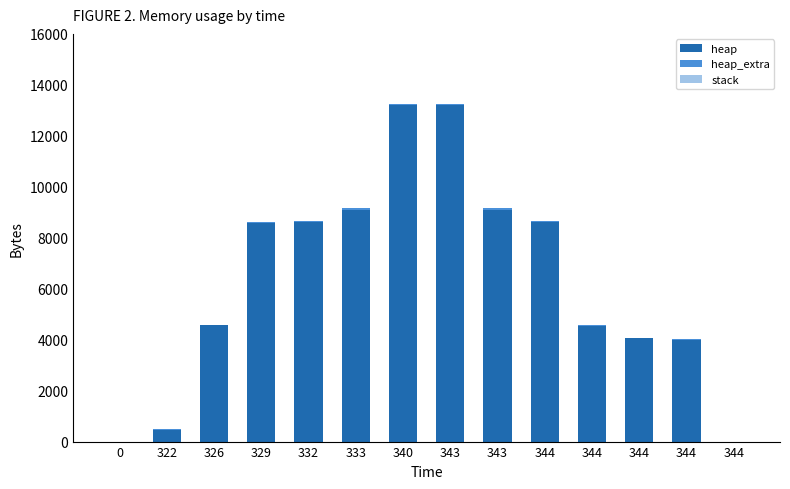

Which series changed the most between 322 and 344?

heap